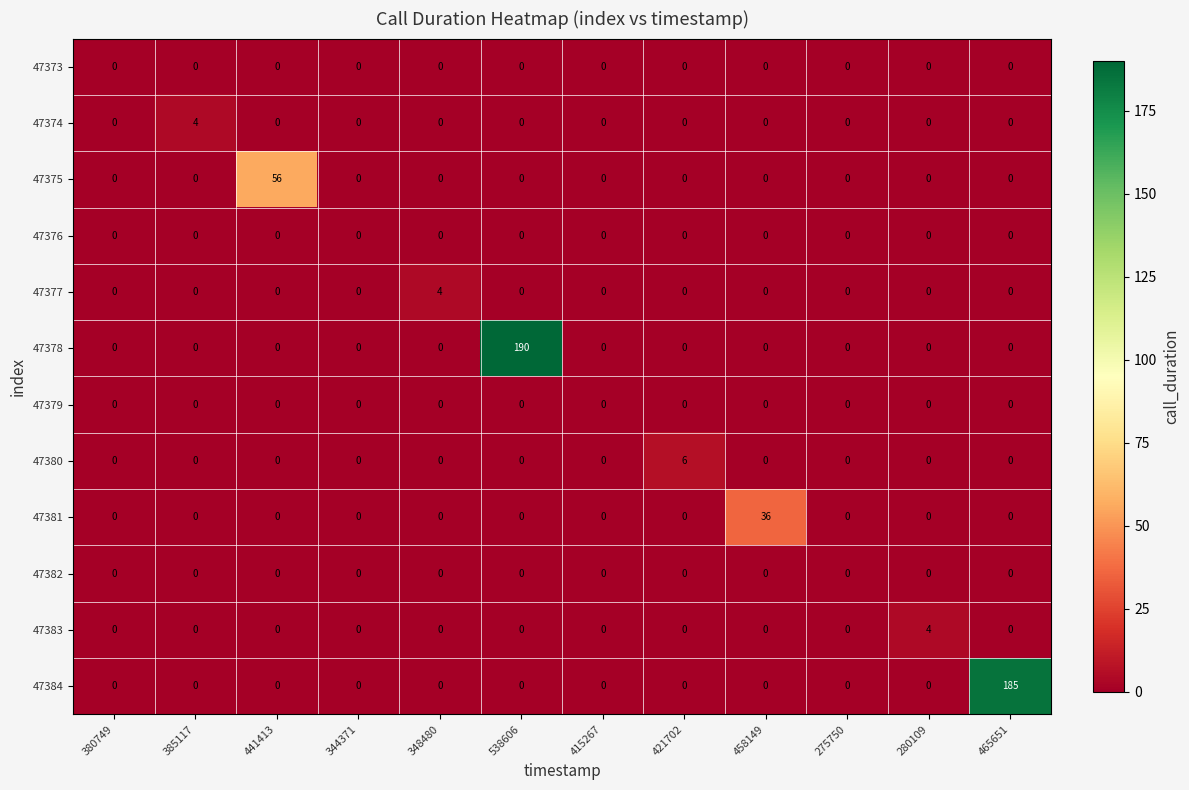

What is the greatest value displayed?

190